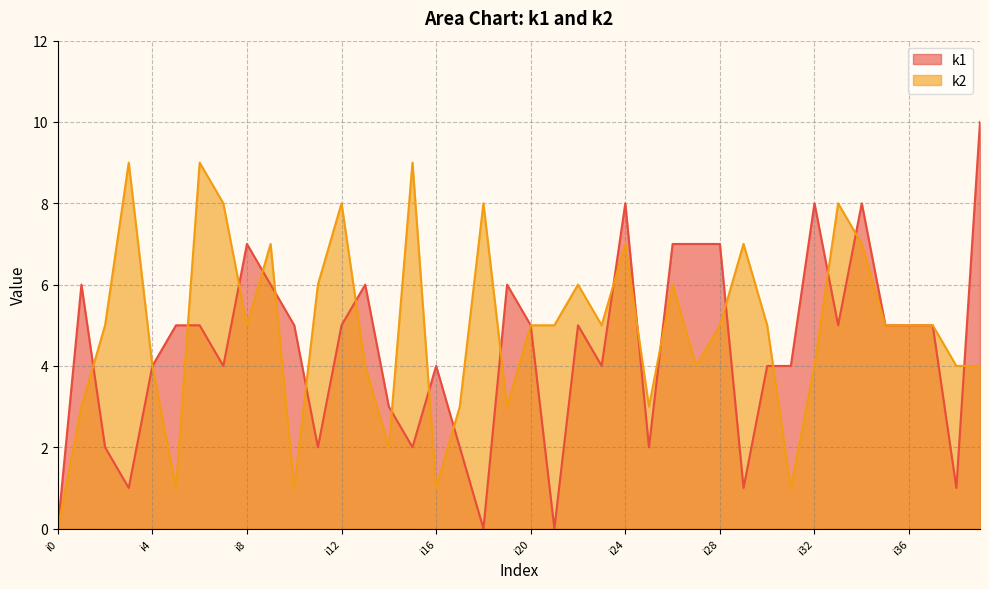

Between i0 and i38, which series saw the biggest shift?

k2